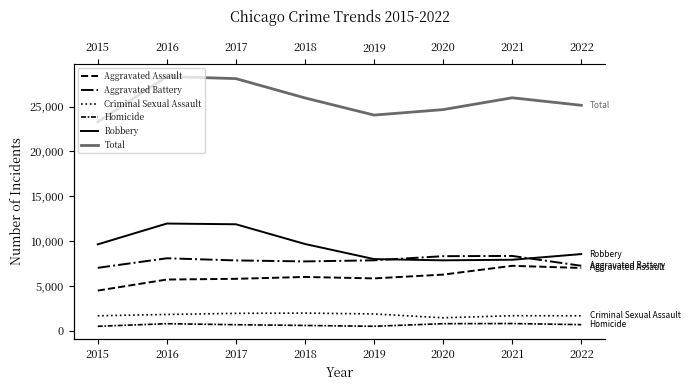

What is the sum of all Robbery values?

75480